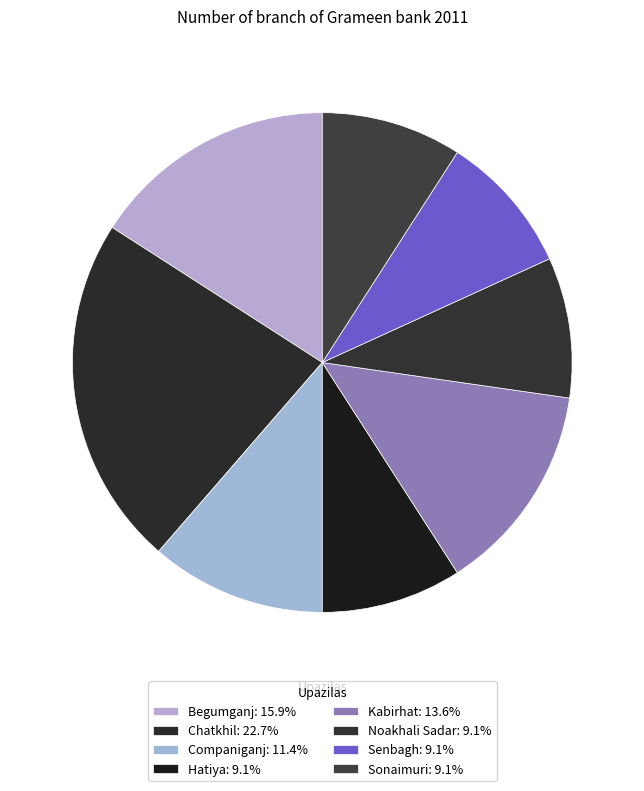

Which category has the biggest portion of the pie?

Chatkhil